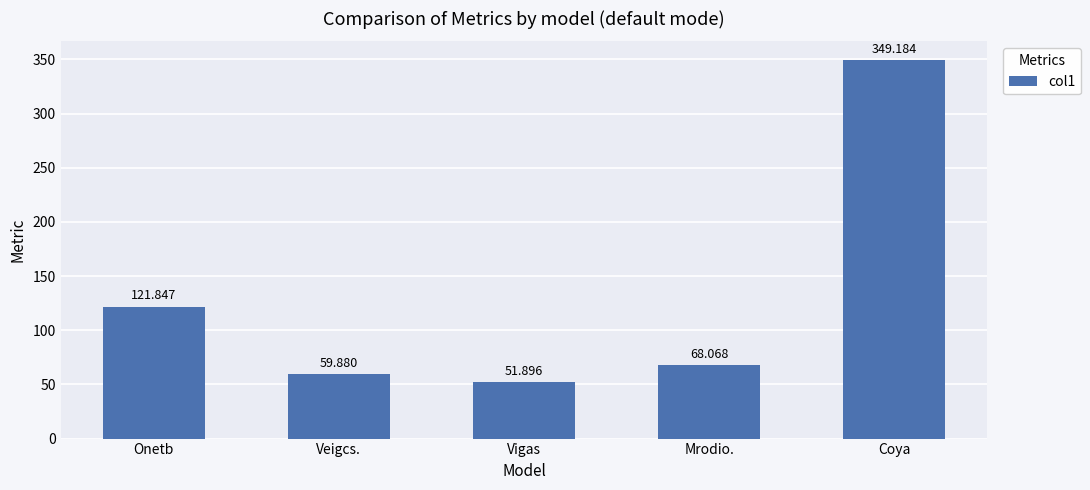

How many bars are there in total?

5